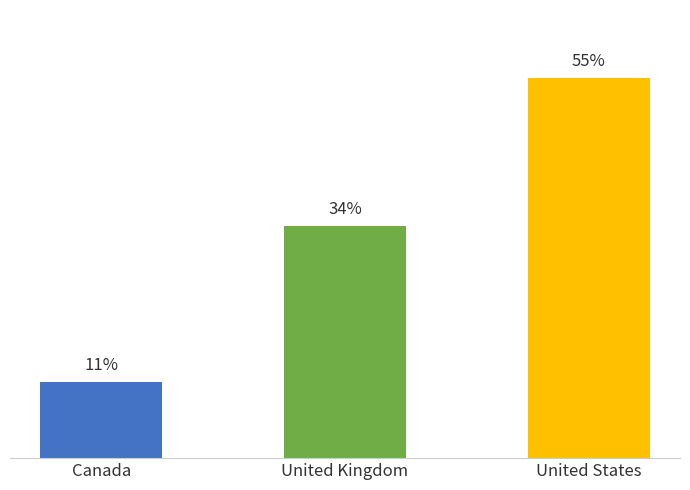

Between Canada and United States, which is larger?

United States